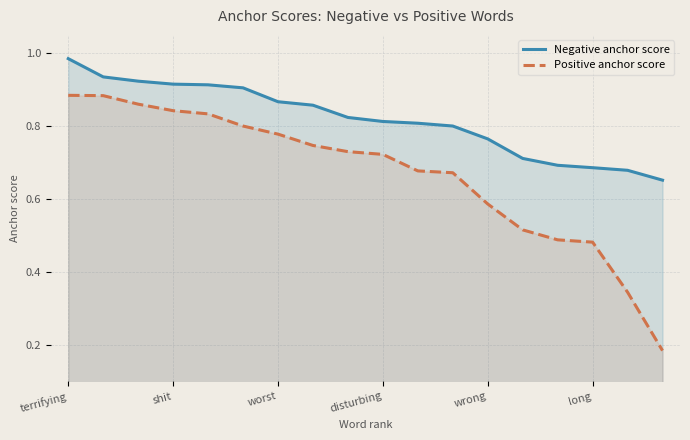

Which series has the largest range (max minus min)?

Positive anchor score